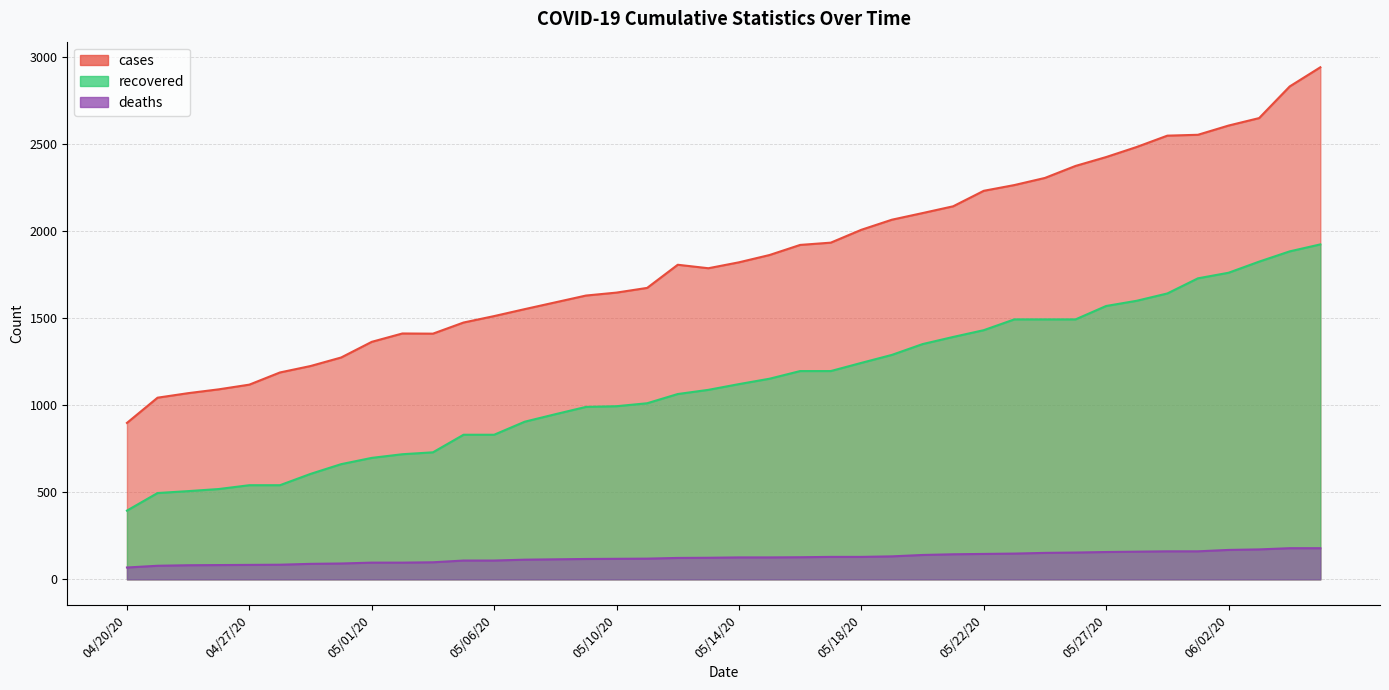

What is the label of the 31st point from the left?

05/25/20